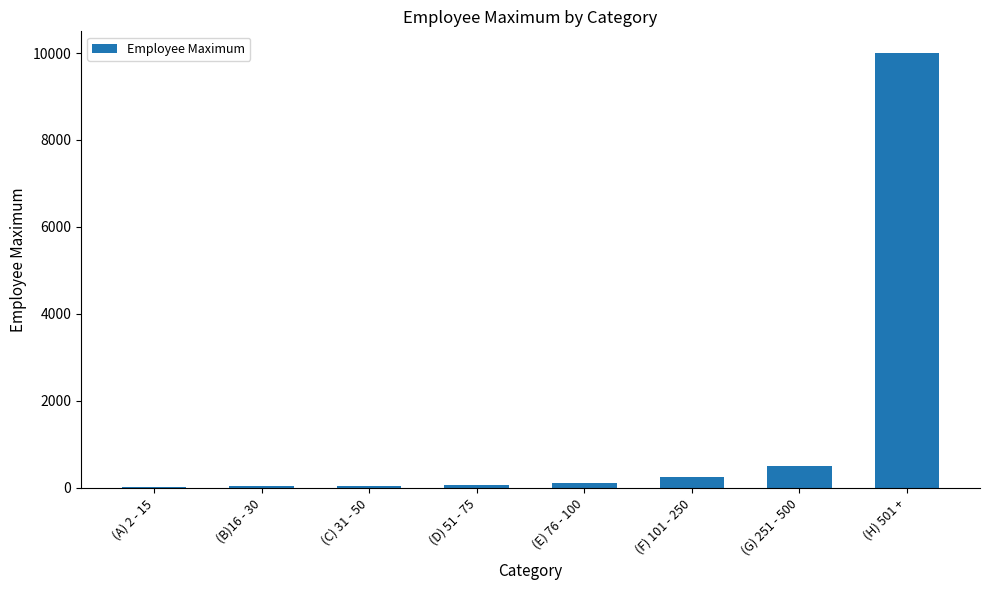

Between (A) 2 - 15 and (F) 101 - 250, which is larger?

(F) 101 - 250